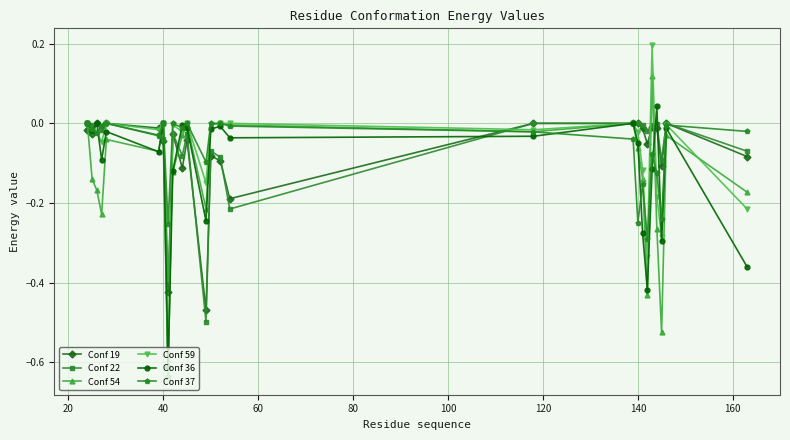

Which series has the largest range (max minus min)?

Conf 59